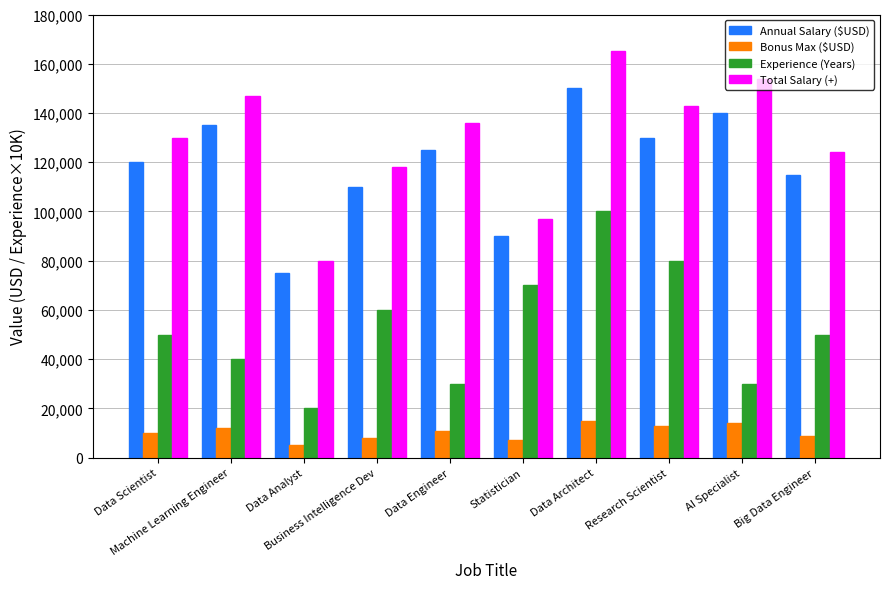

At which category is the sum across all series the highest?

Data Architect